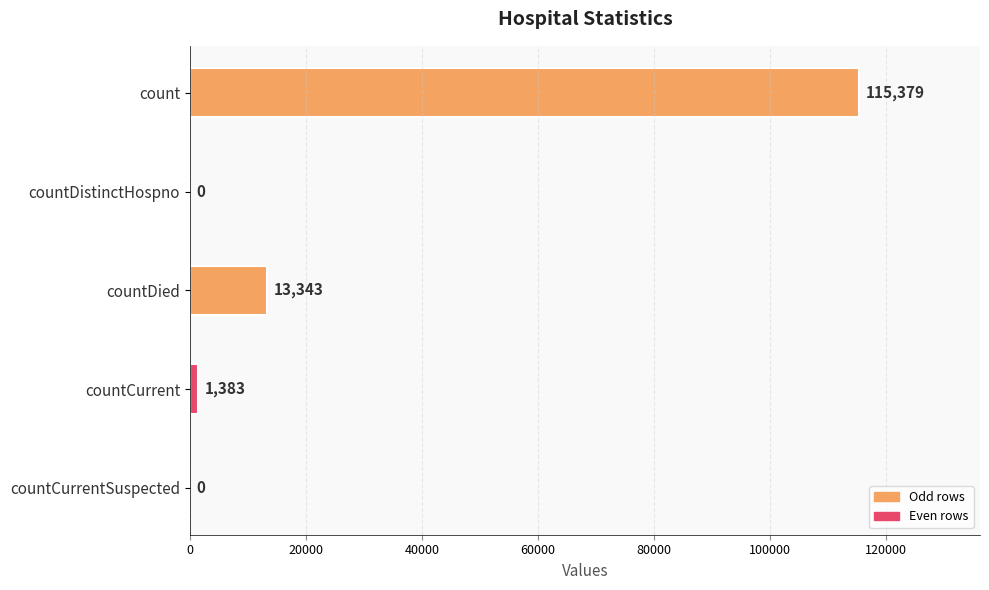

The chart shows a value of 1383 at countCurrent. True or false?

True